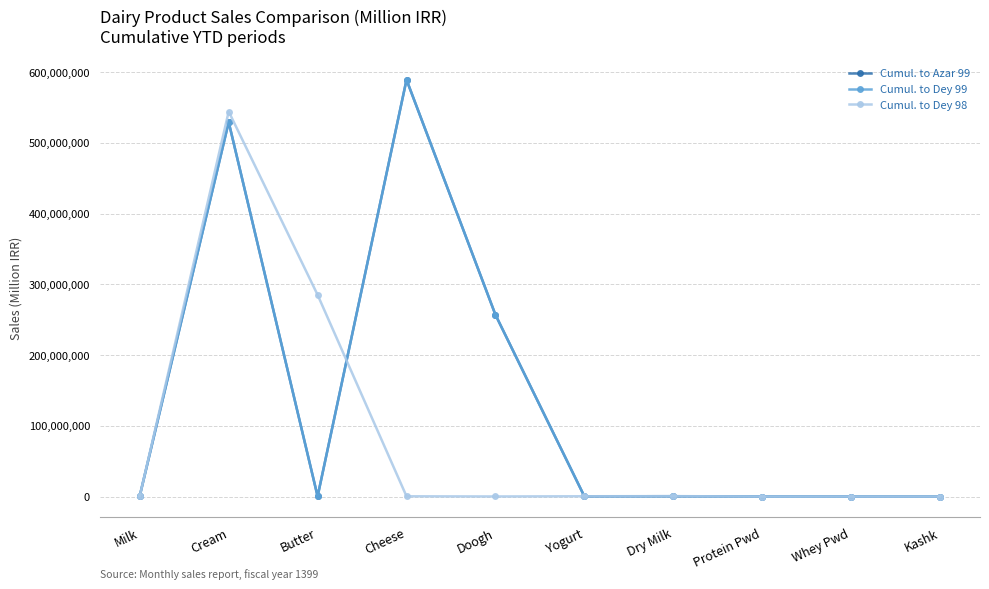

True or false: Cumul. to Azar 99 has more than 2 points higher than both neighbors.

True